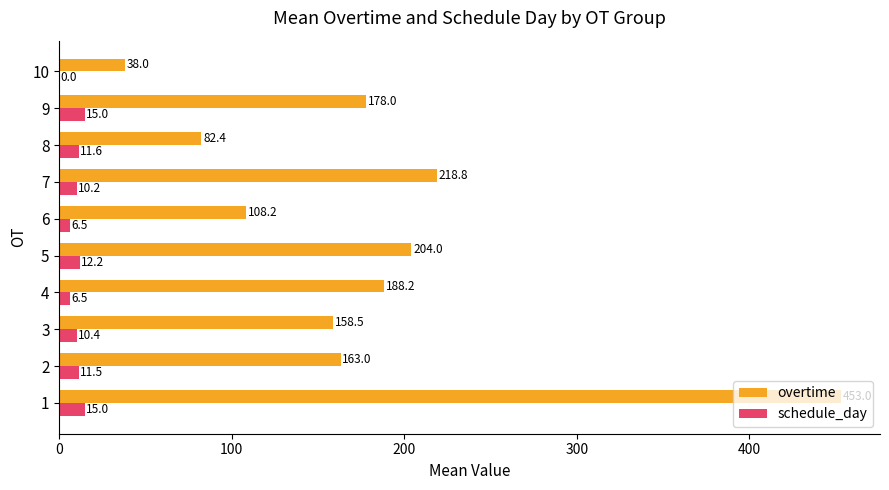

Where is overtime nearest to the value 245?

7